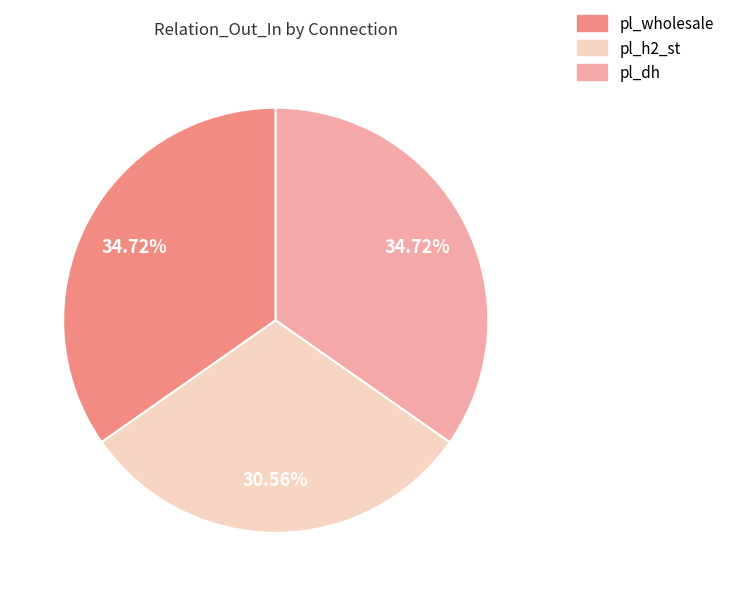

To the nearest percent, what is the difference between the pl_h2_st and pl_dh slice percentages?

4%